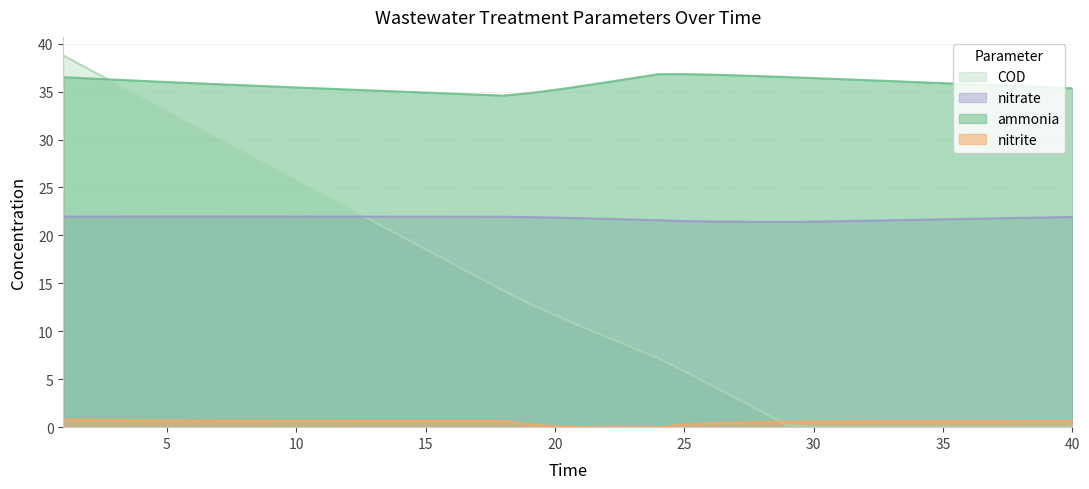

What is the sum of the nitrate values at 34 and 5?

43.6